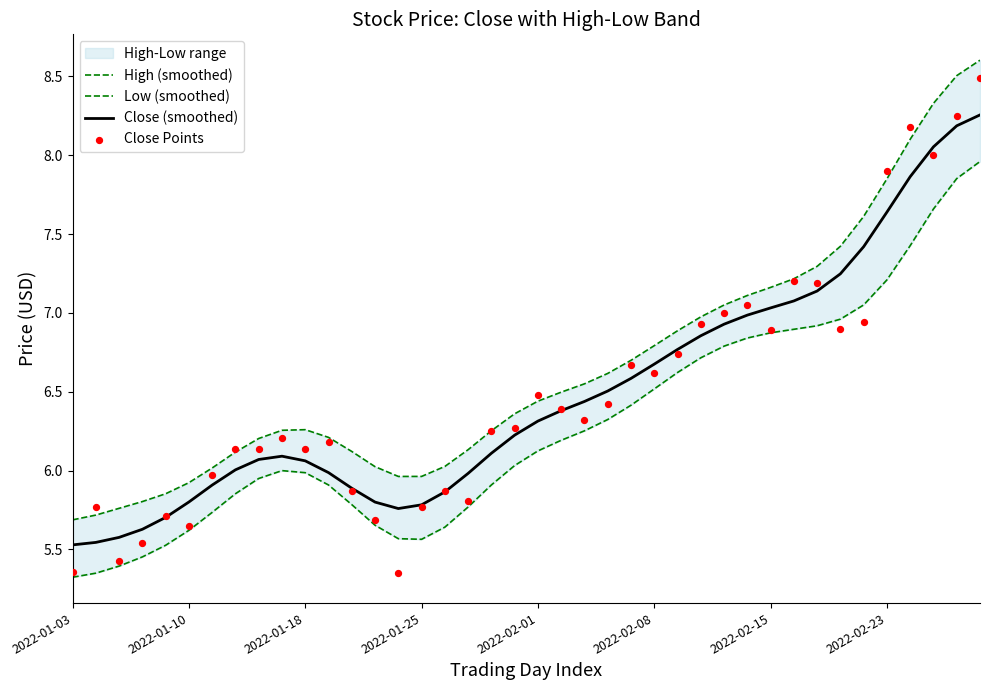

Which series has the widest spread of Y values?

Close Points